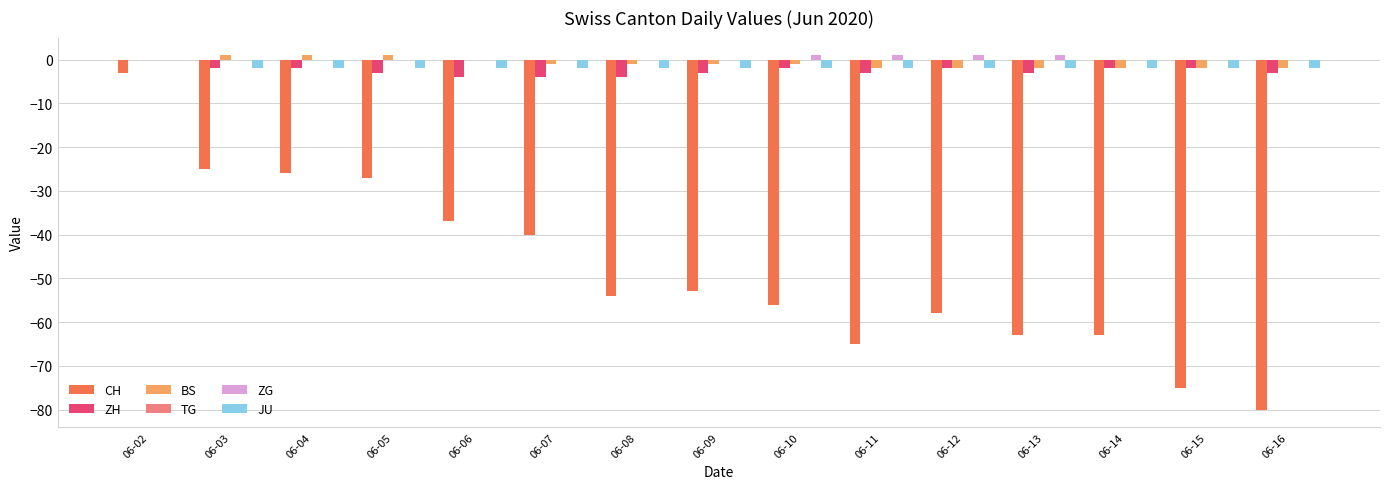

Is the value of JU at 06-05 greater than the value of ZG at 06-06?

No